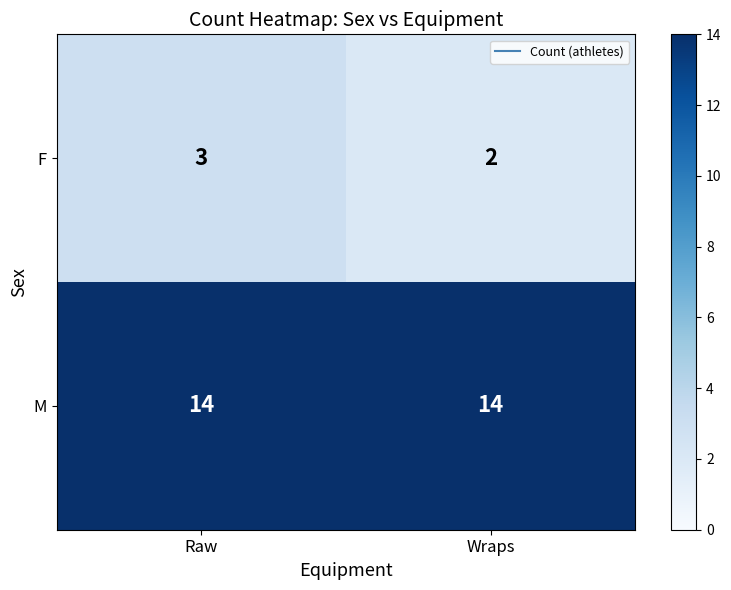

Reading left to right, list all the values displayed in this chart.

F: 3	2
M: 14	14